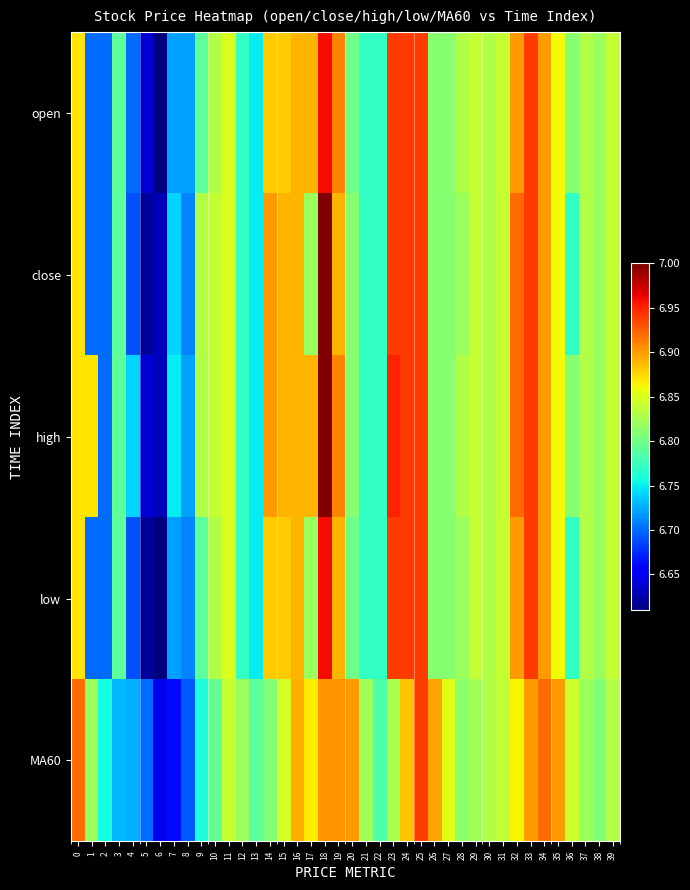

At how many categories does at least one series exceed 6?

40